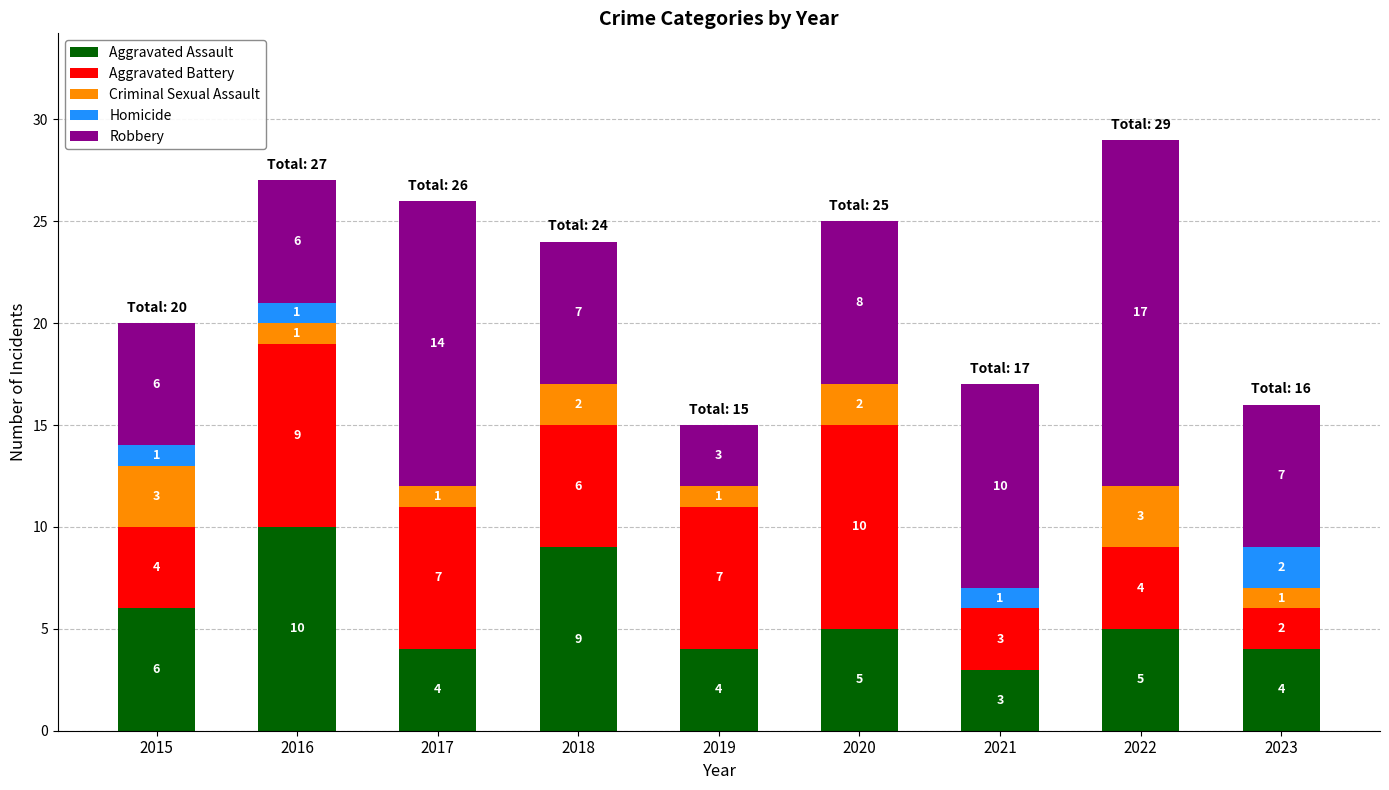

Reading left to right, transcribe the values for Aggravated Assault.

2015=6	2016=10	2017=4	2018=9	2019=4	2020=5	2021=3	2022=5	2023=4